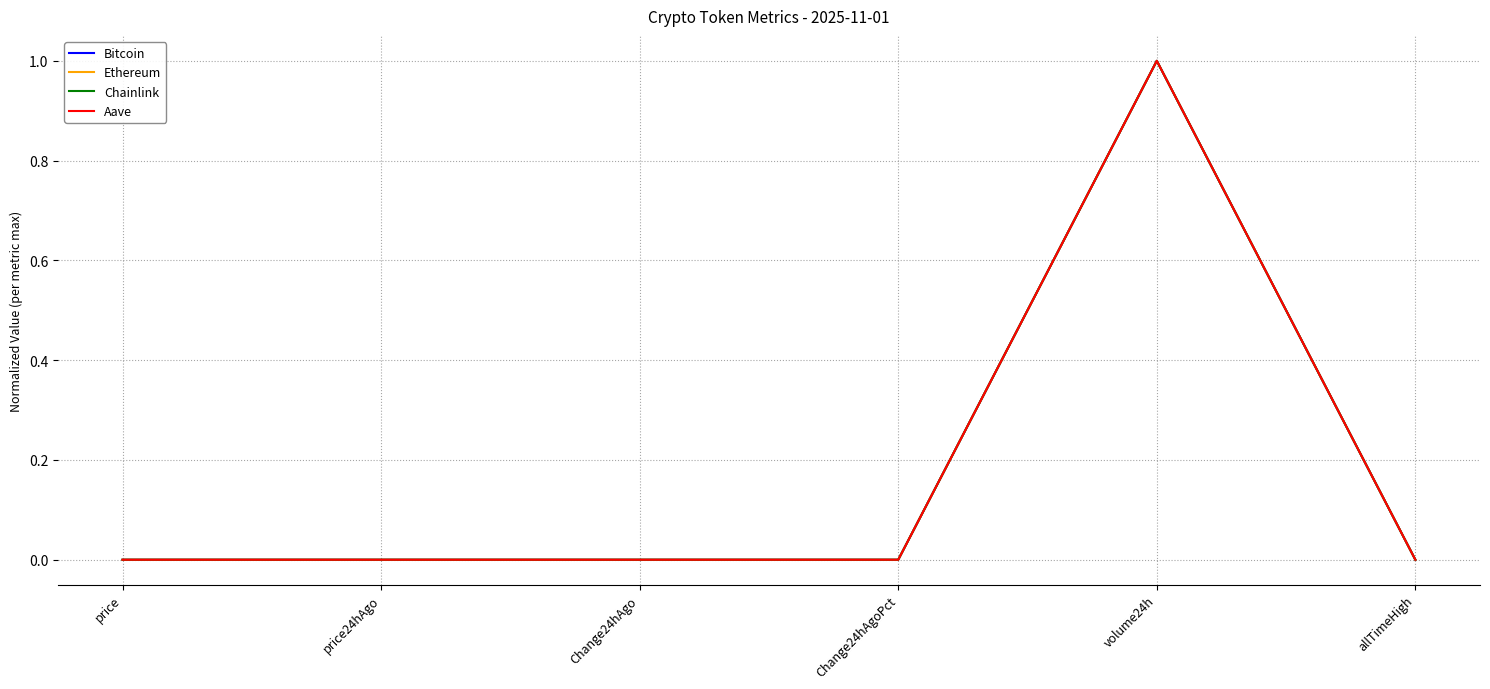

Which label corresponds to the largest value in the chart?

volume24h